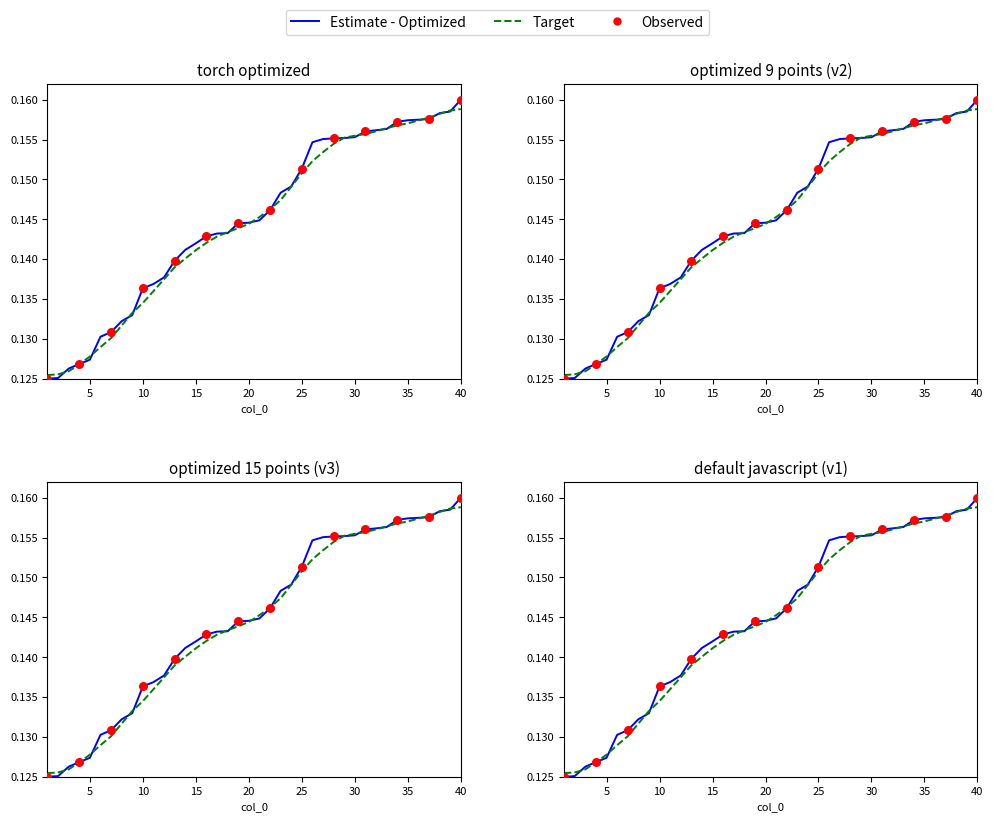

Between 18 and 22, which is larger?

22